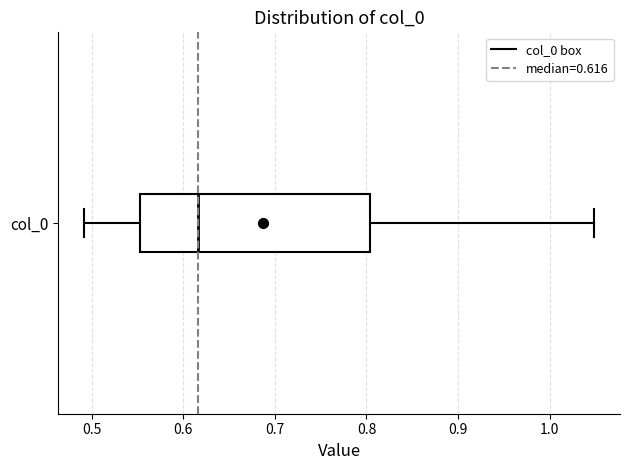

Transcribe this box plot: give where the median line is, the range the box spans, and where the two whiskers end, as read against the x-axis. The values are not printed on the chart, so give them approximately, as read against the axis.

median 0.62, box 0.55 to 0.80, whiskers 0.49 to 1.05